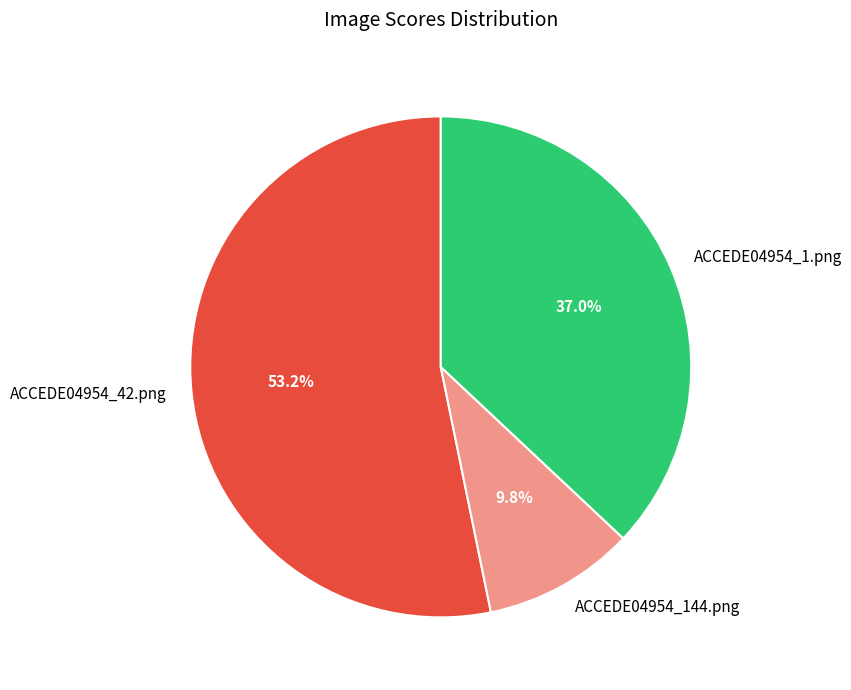

Between ACCEDE04954_144.png and ACCEDE04954_1.png, which is larger?

ACCEDE04954_1.png